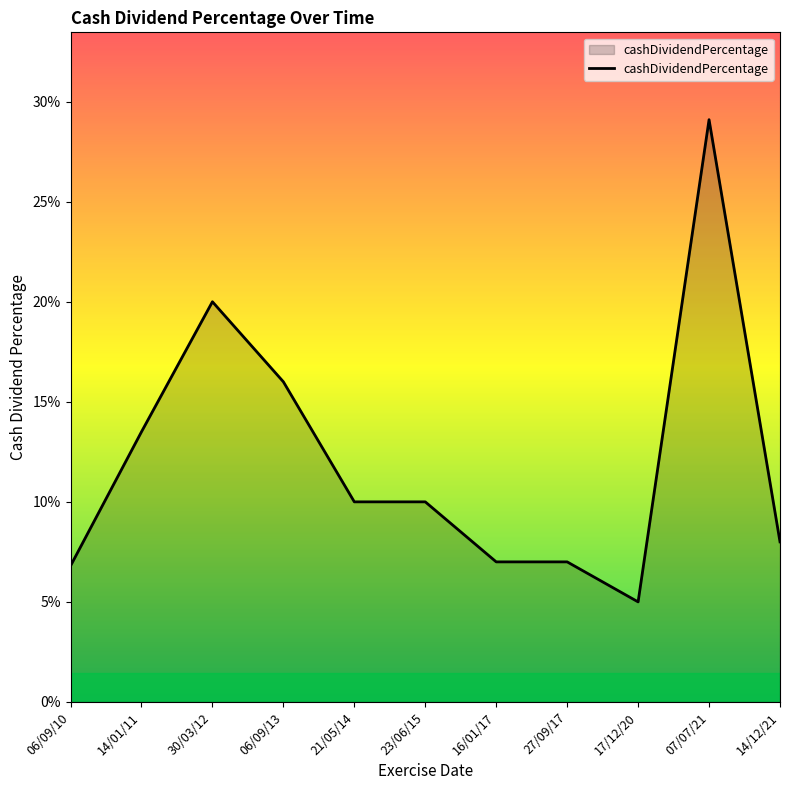

Rank the categories by value from highest to lowest.

07/07/21, 30/03/12, 06/09/13, 14/01/11, 21/05/14, 23/06/15, 14/12/21, 16/01/17, 27/09/17, 06/09/10, 17/12/20